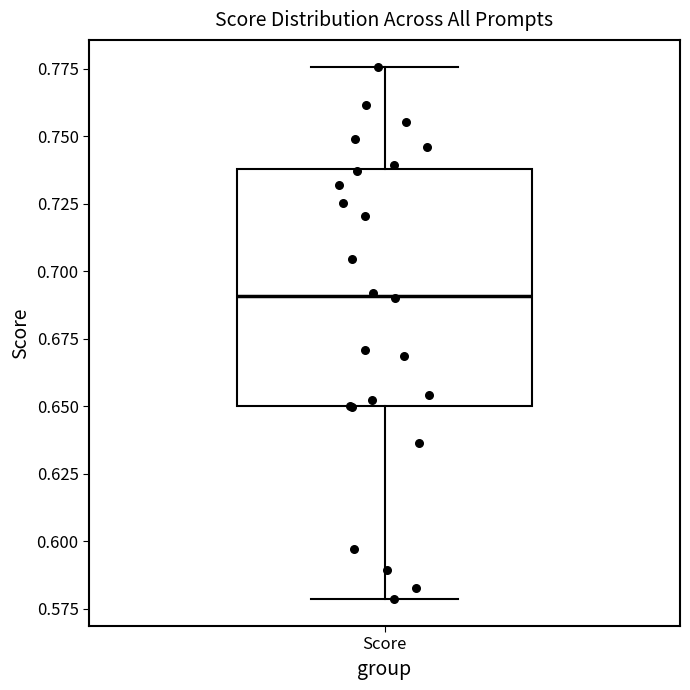

Read this box plot against the y-axis: the position of the median line, the range covered by the box, and the ends of both whiskers. The values are not printed on the chart, so give them approximately, as read against the axis.

median 0.690, box 0.650 to 0.740, whiskers 0.580 to 0.775